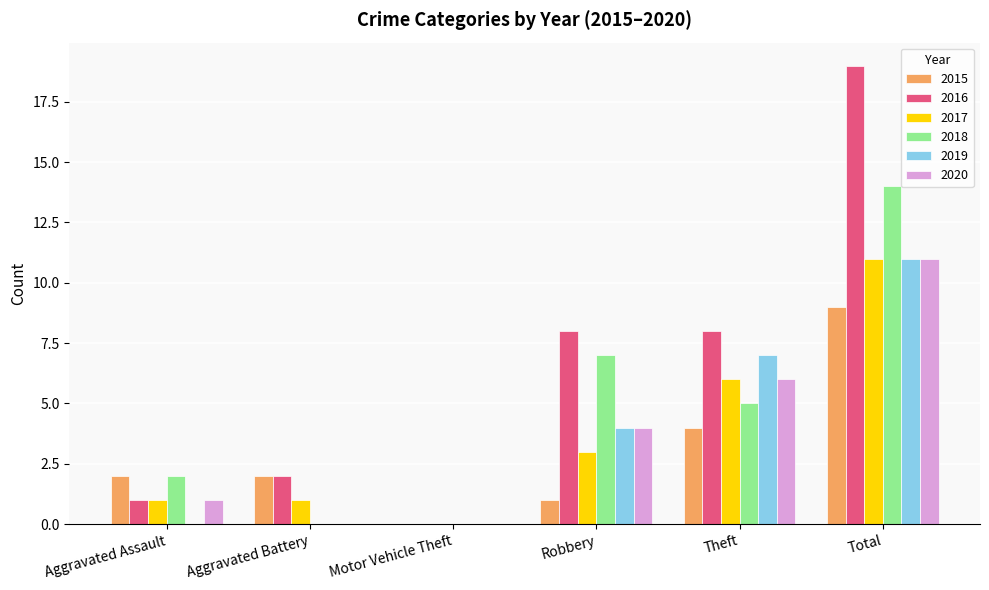

The 2016 series shows 19 at Total. True or false?

True